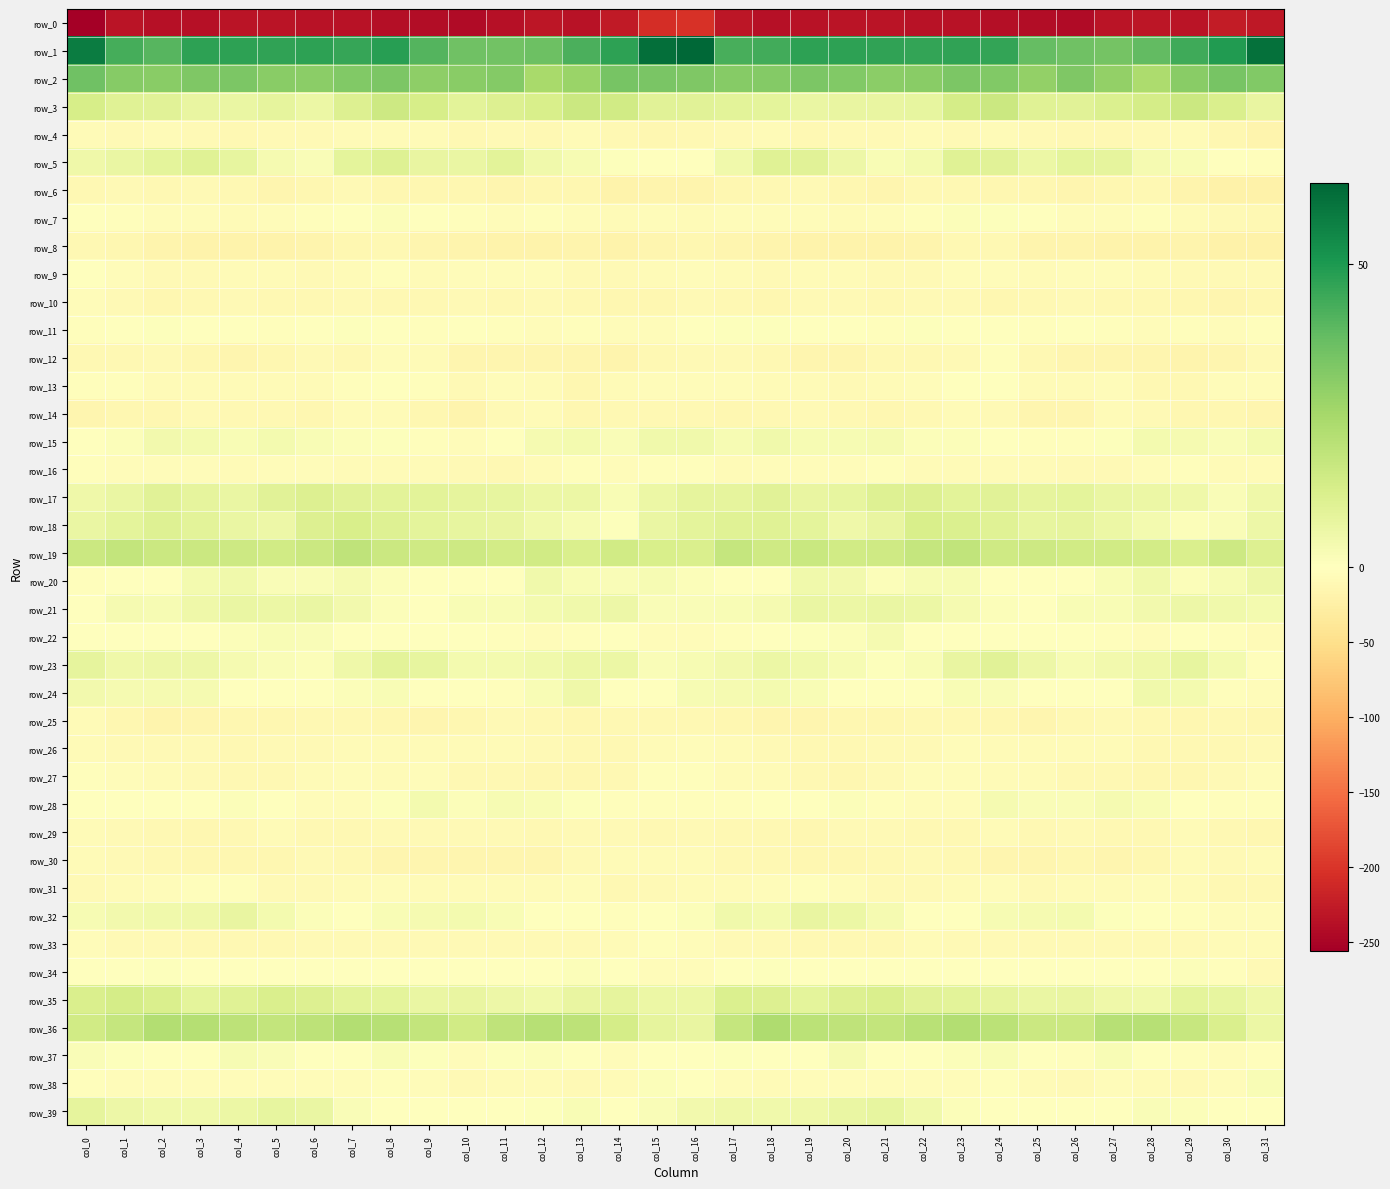

What is the spread (max minus min) of values at col_31?

290.2